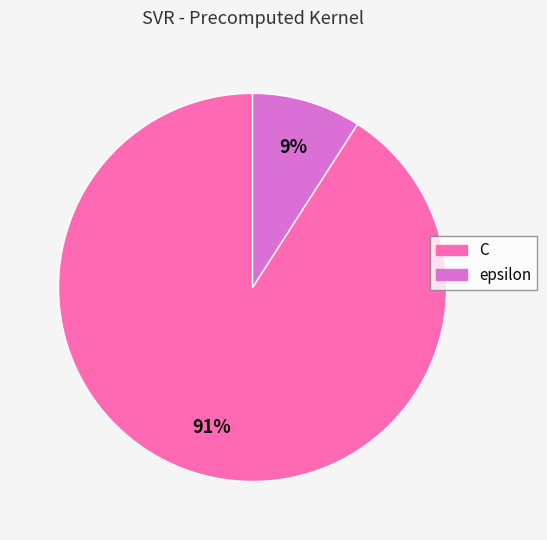

Between C and epsilon, which is larger?

C